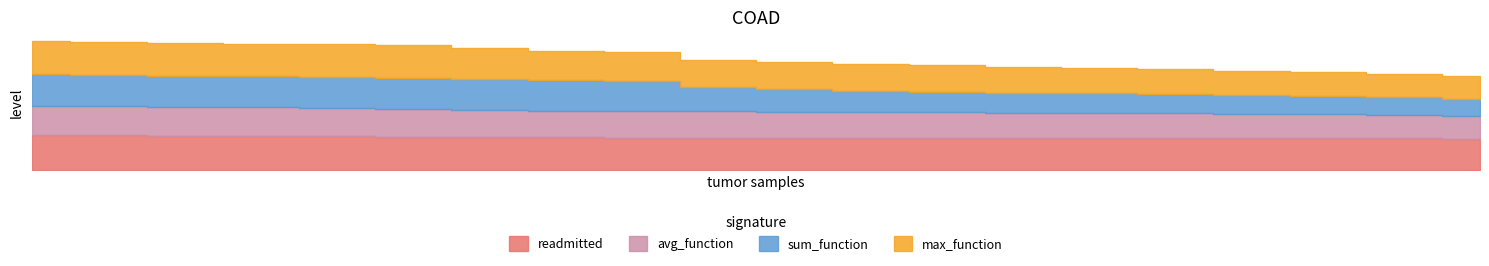

Rank the series by their maximum value, from lowest to highest.

avg_function, sum_function, max_function, readmitted